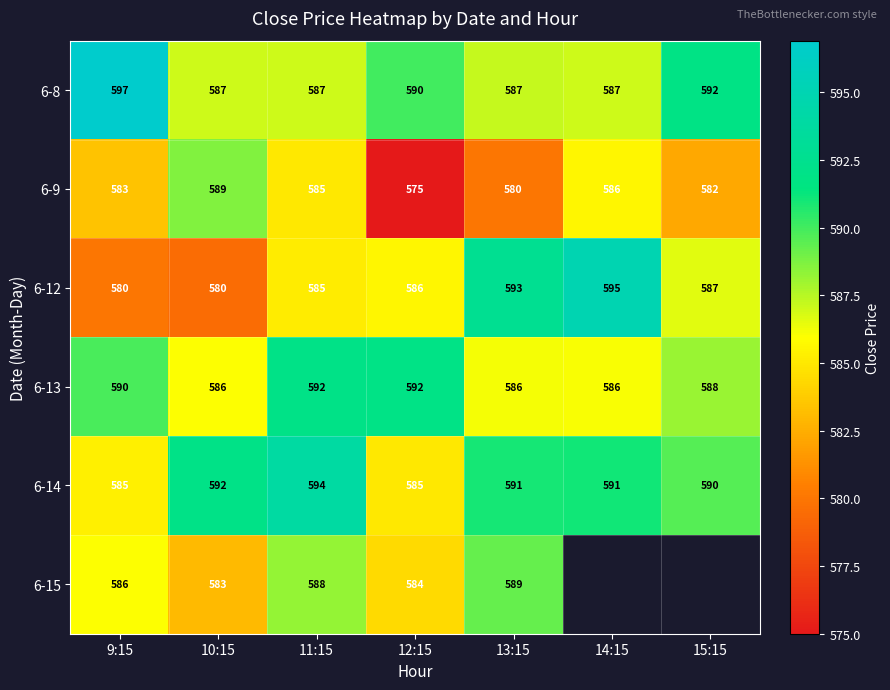

Is the value of 6-12 at 10:15 greater than the value of 6-13 at 15:15?

No